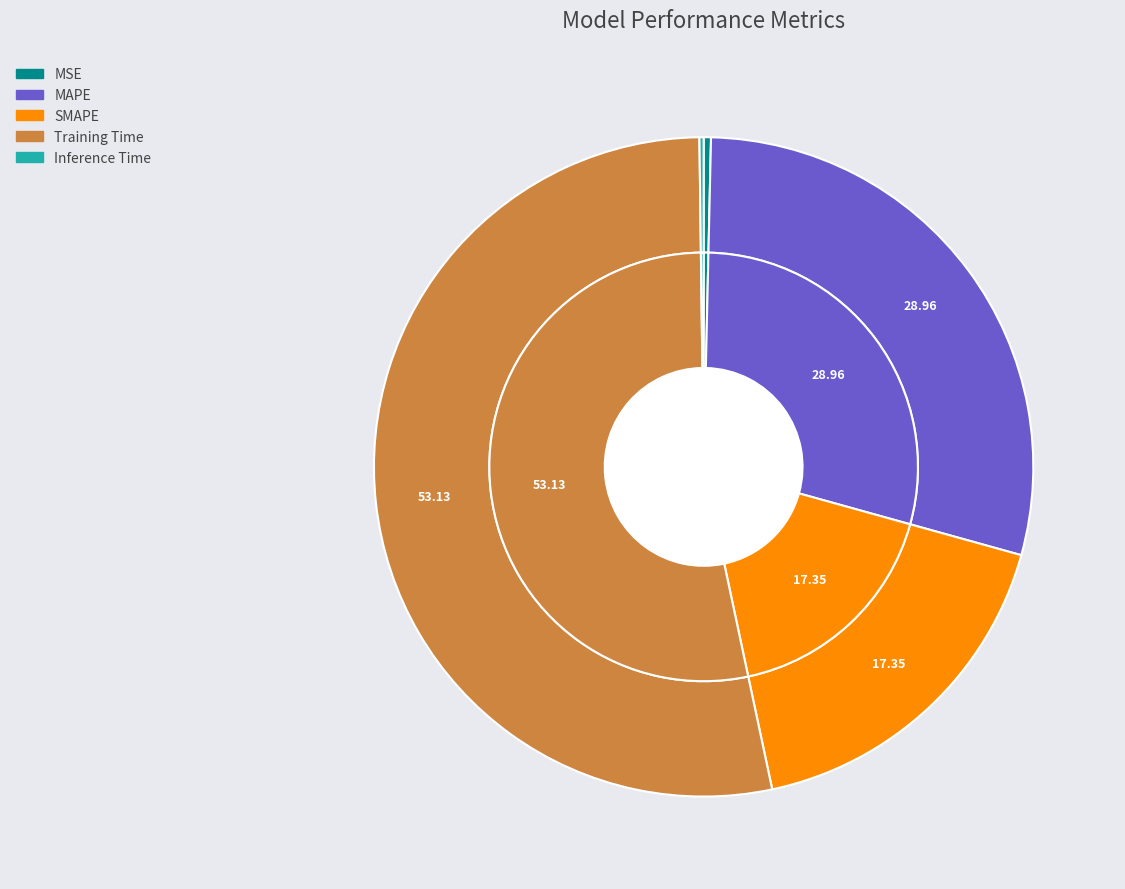

Is it true that Inference Time is 9% of the pie?

False